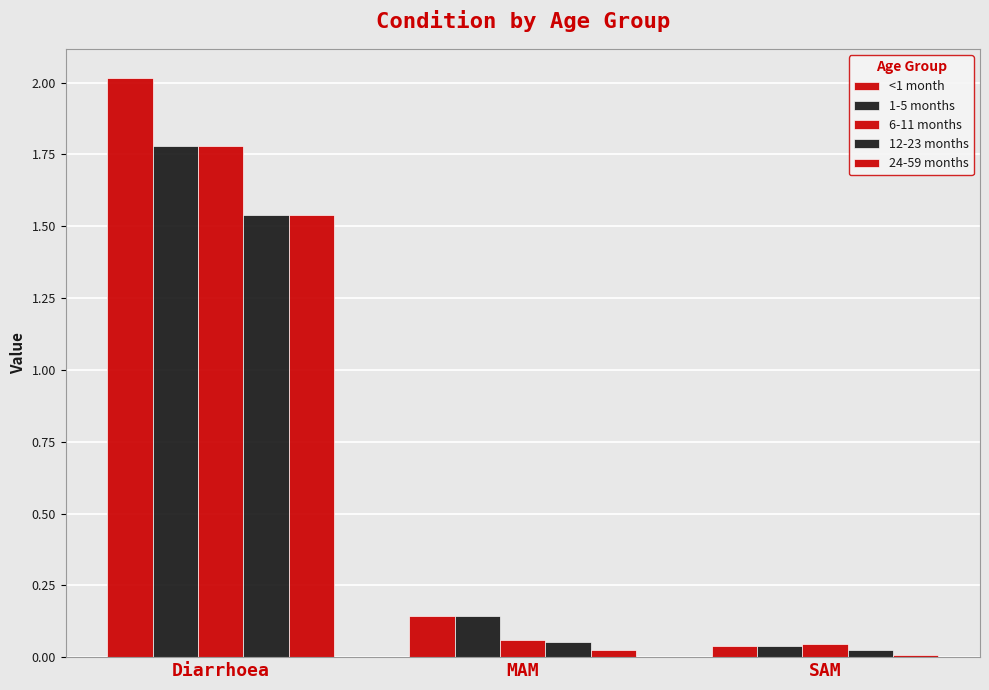

Which series has the largest total across all categories?

<1 month